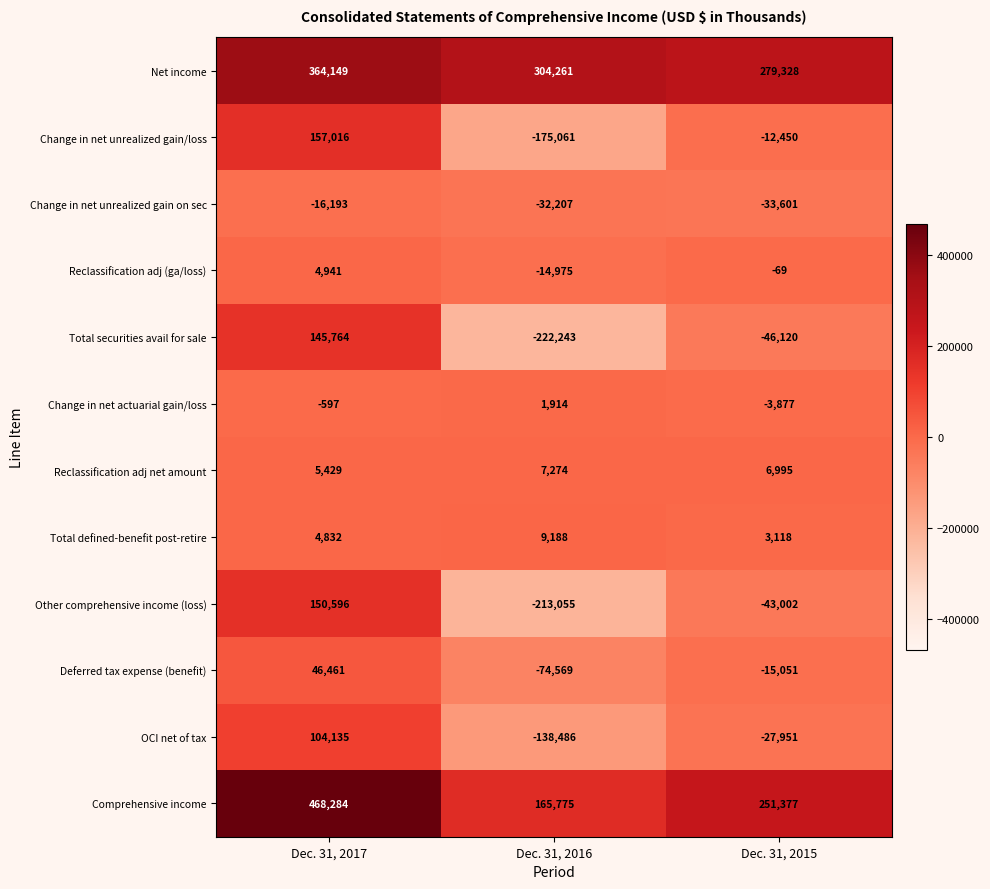

What is the lowest value of the Reclassification adj net amount series?

5429